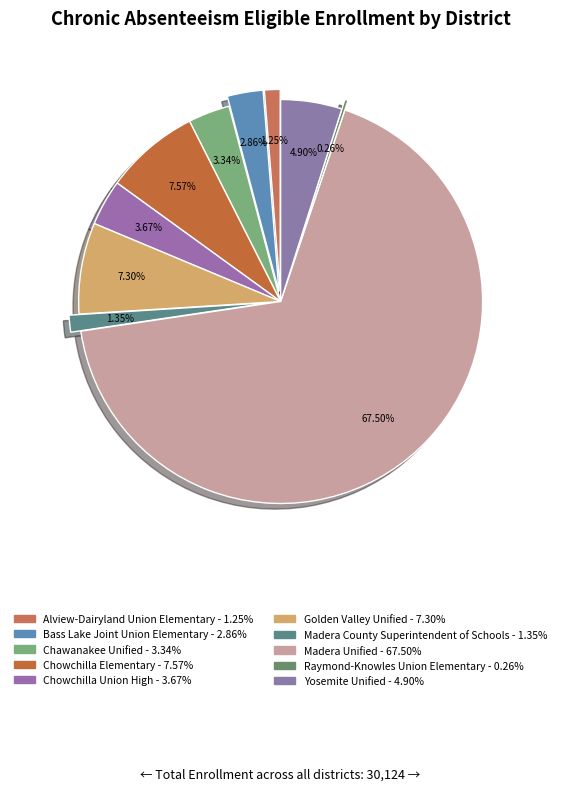

What percentage is the Chawanakee Unified slice, to the nearest percent?

3%